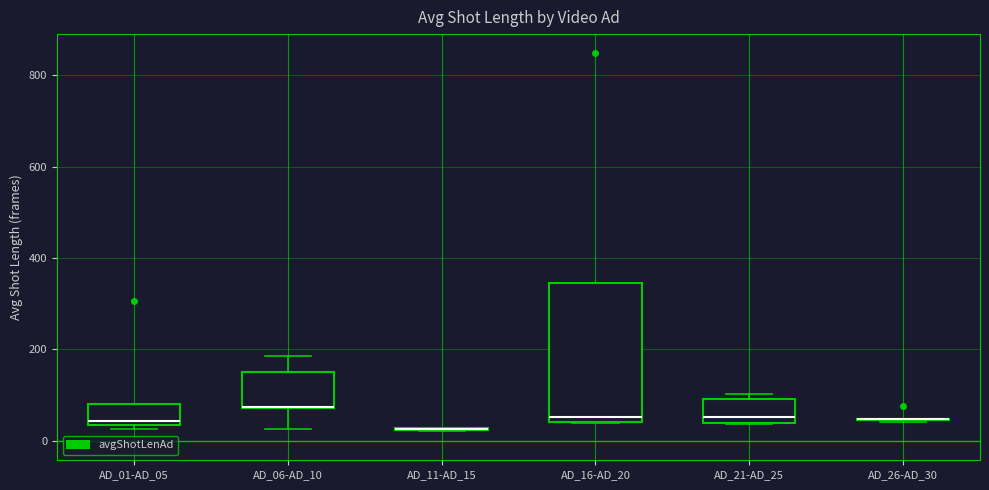

Where is the upper edge of the box for AD_16-AD_20 on the y-axis? The values are not printed on the chart, so give them approximately, as read against the axis.

340